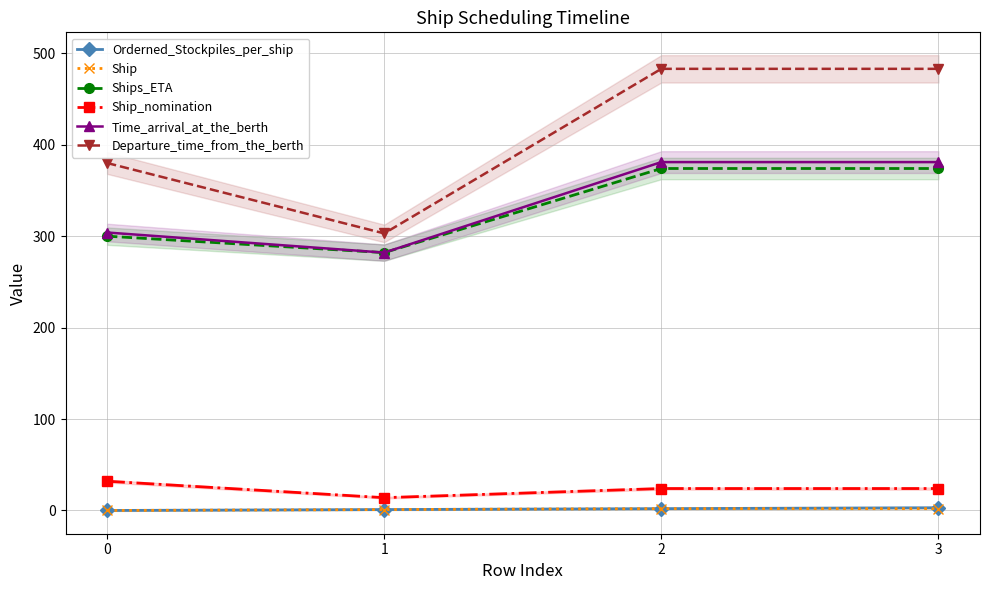

The value of Ship_nomination at 0 is 21. True or false?

False